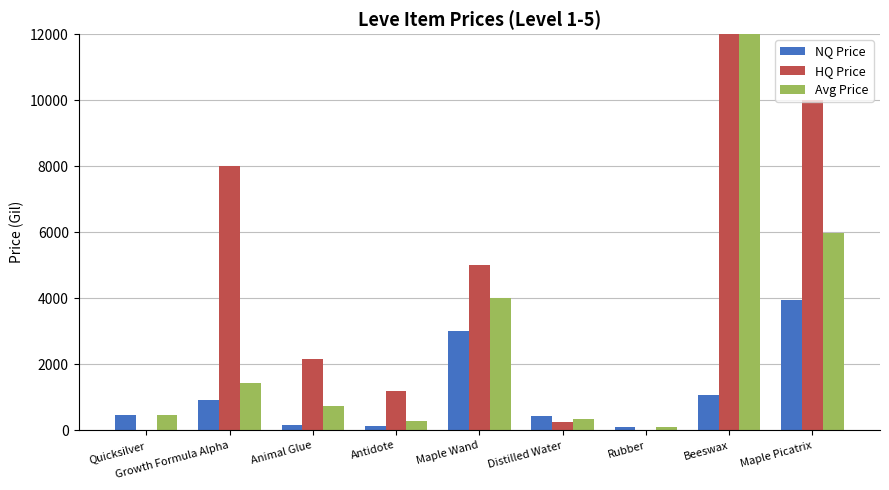

Where does the Avg Price series first go above 738?

Growth Formula Alpha